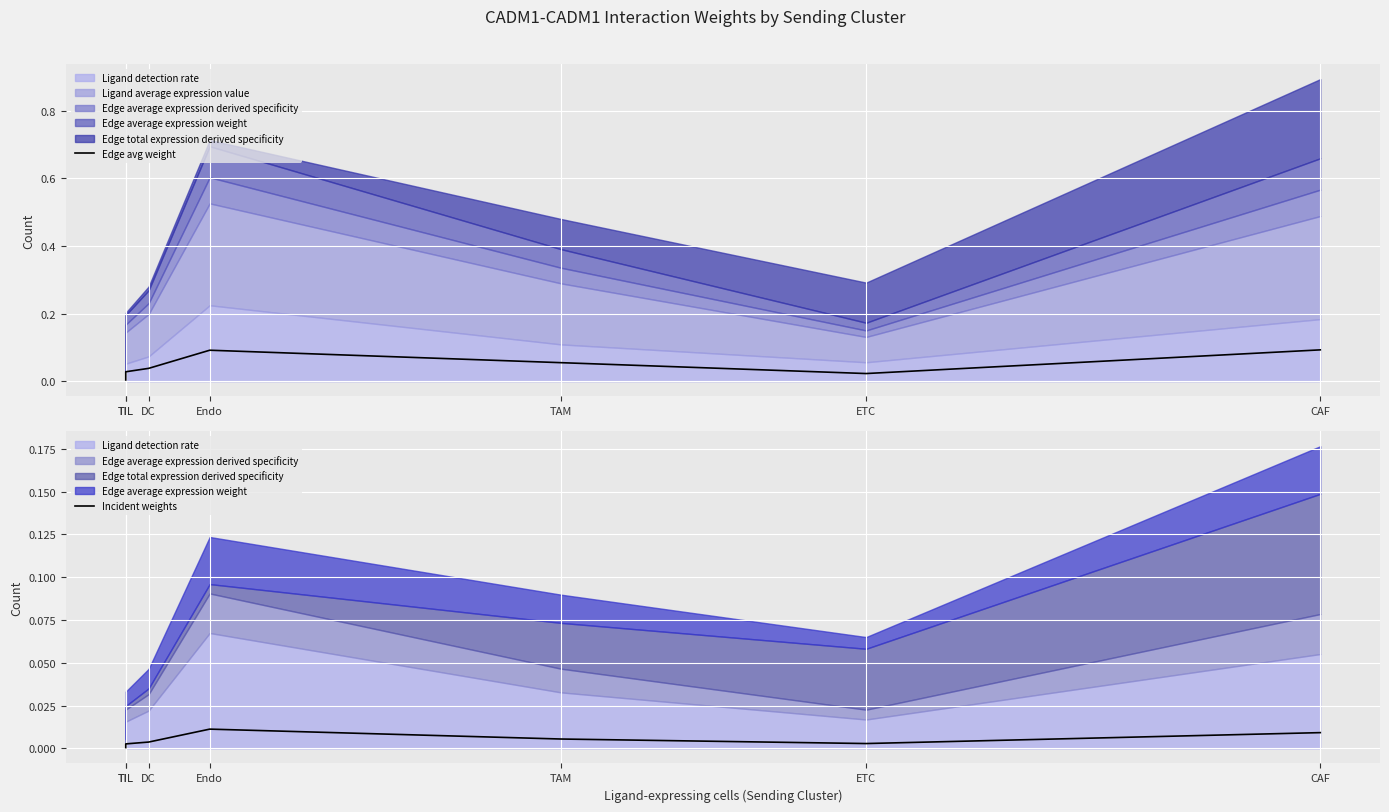

At which label is Edge avg weight closest to 0?

TIL